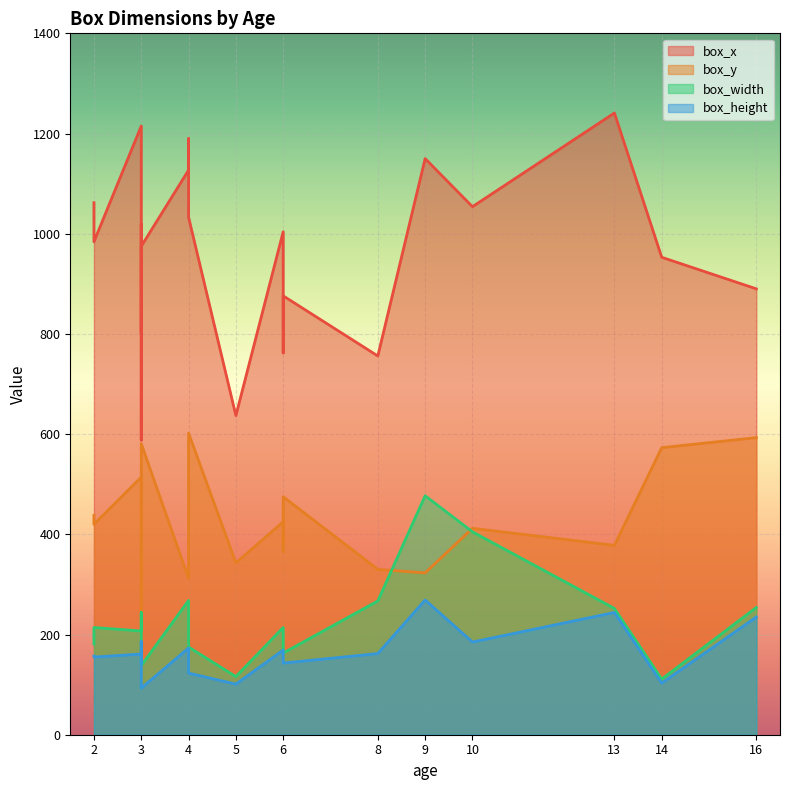

Which category has the highest value across all series?

13